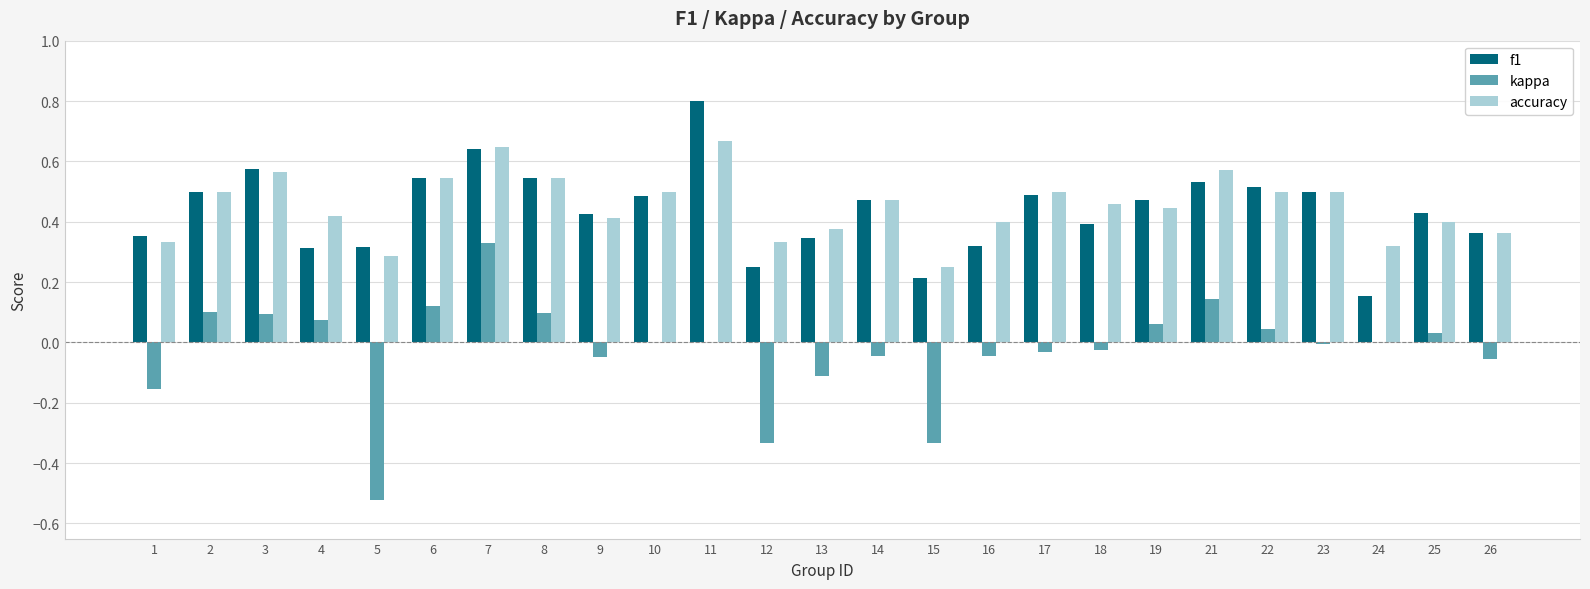

True or false: f1 has a value of 0.5 at 5.

False